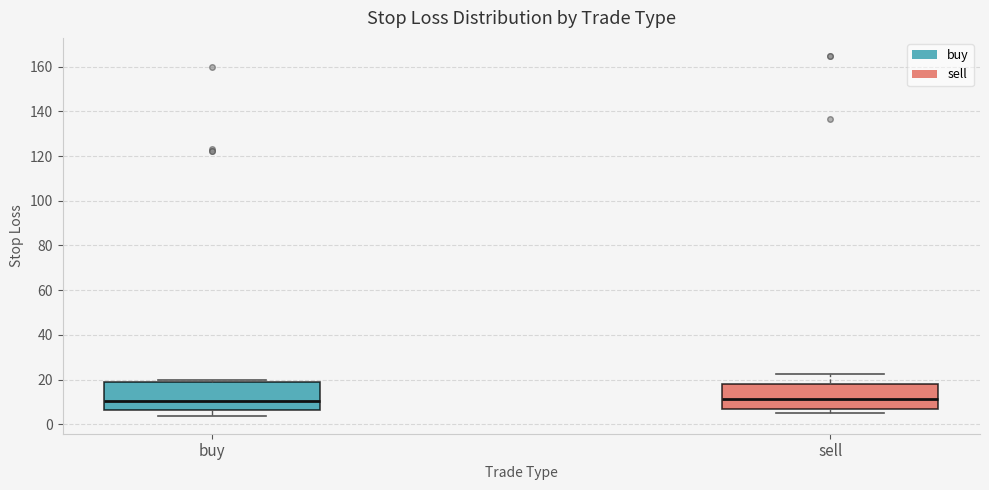

Where does the lower whisker of the box for buy end on the y-axis? The values are not printed on the chart, so give them approximately, as read against the axis.

4